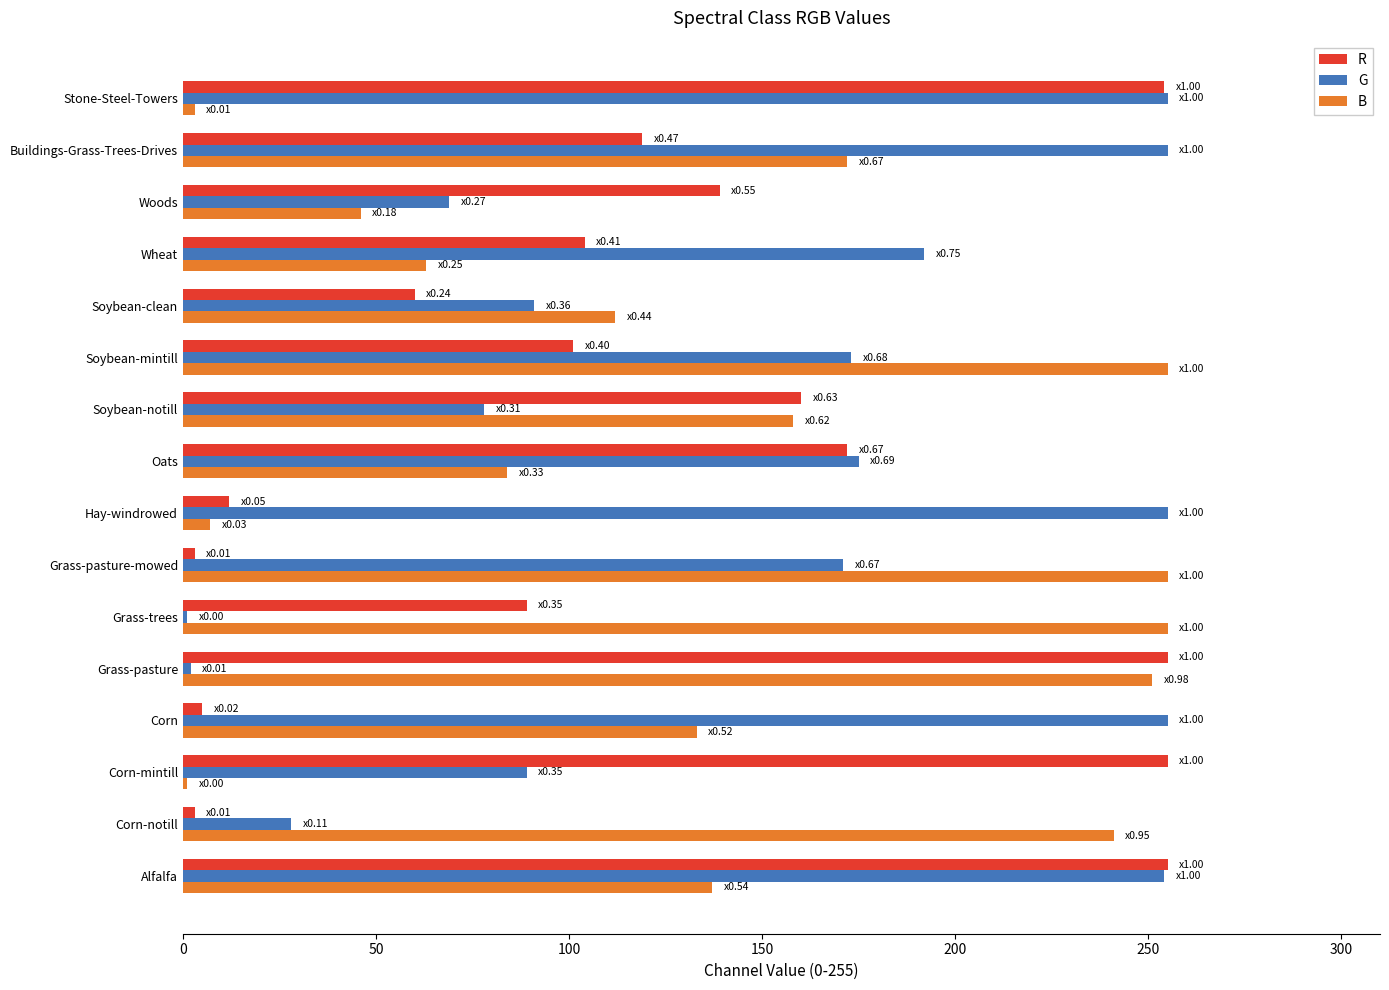

At which category is the sum across all series the highest?

Alfalfa